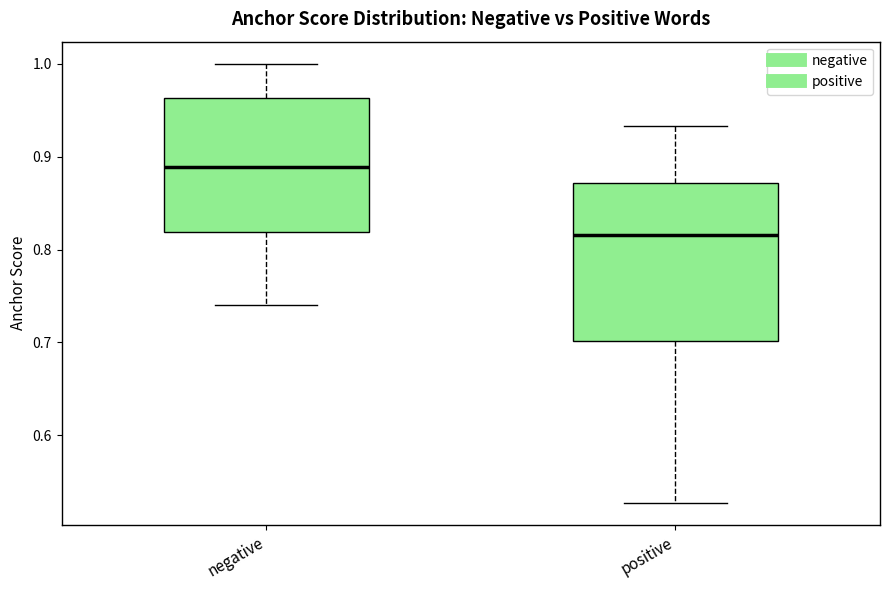

Reading left to right, read every box against the y-axis: the position of its median line, the range the box covers, and the ends of its whiskers. The values are not printed on the chart, so give them approximately, as read against the axis.

negative: median 0.89, box 0.82 to 0.96, whiskers 0.74 to 1.00
positive: median 0.82, box 0.70 to 0.87, whiskers 0.53 to 0.93